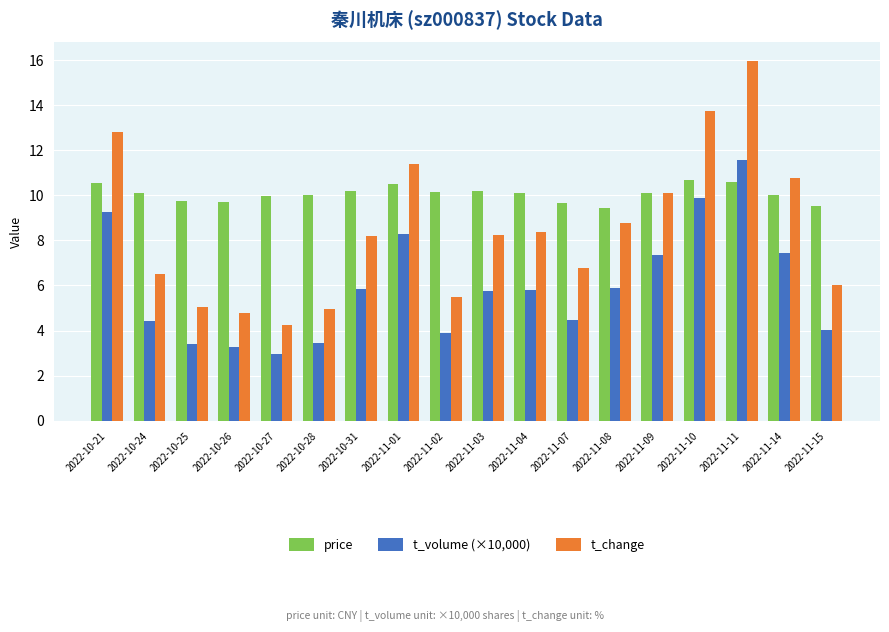

True or false: t_change has a value of 6.0 at 2022-11-15.

True